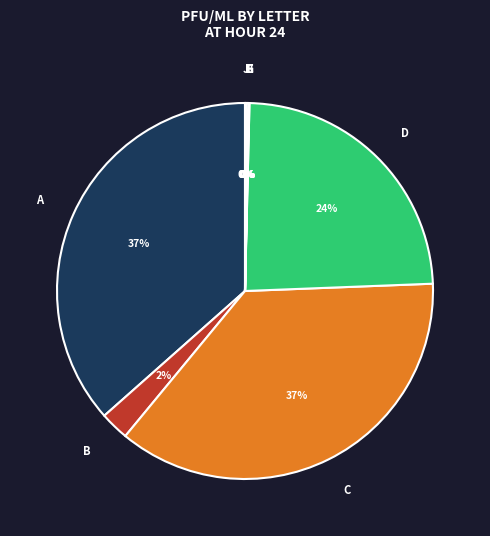

To the nearest percent, what is the average slice percentage?

10%